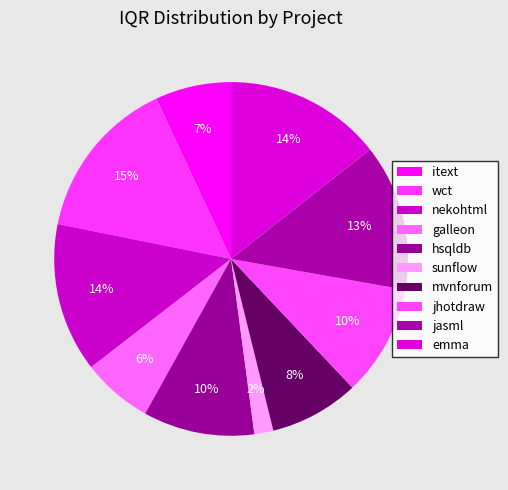

Between mvnforum and jhotdraw, which is larger?

jhotdraw